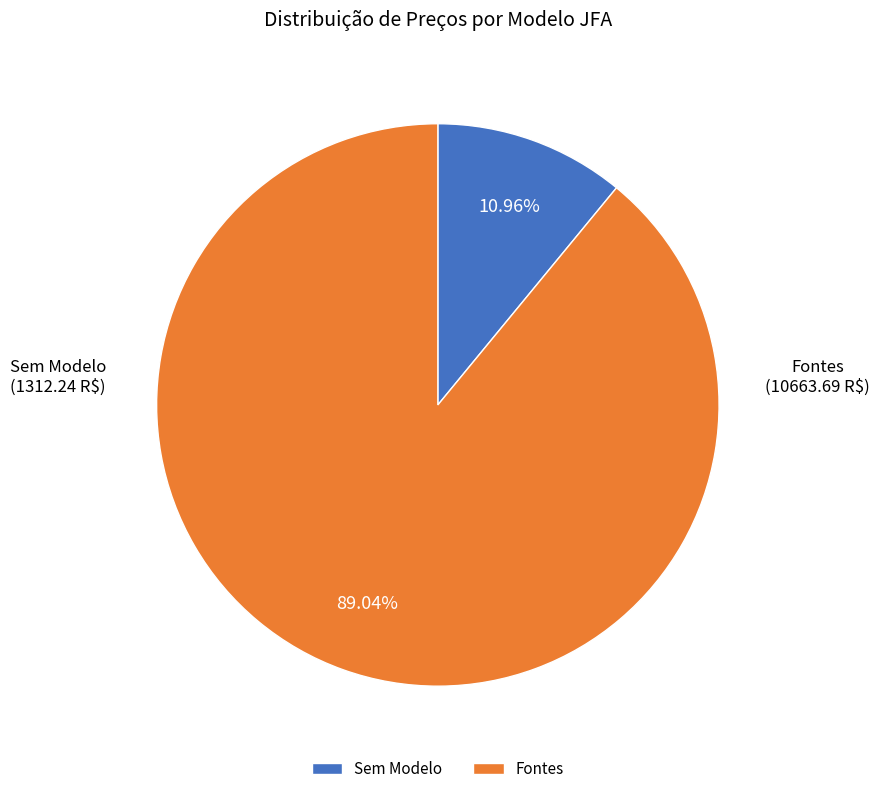

Which has a higher value, Fontes or Sem Modelo?

Fontes